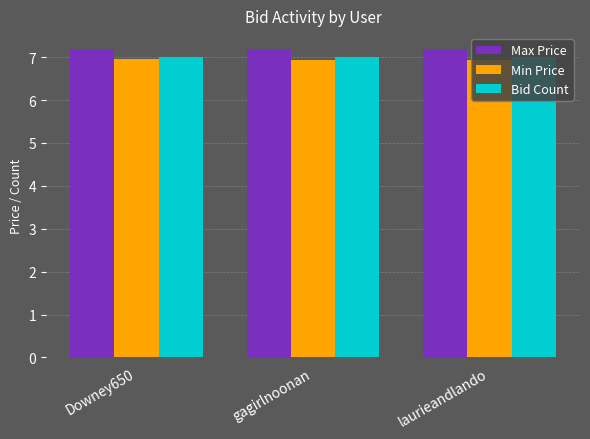

What is the total value across all series at laurieandlando?

21.1